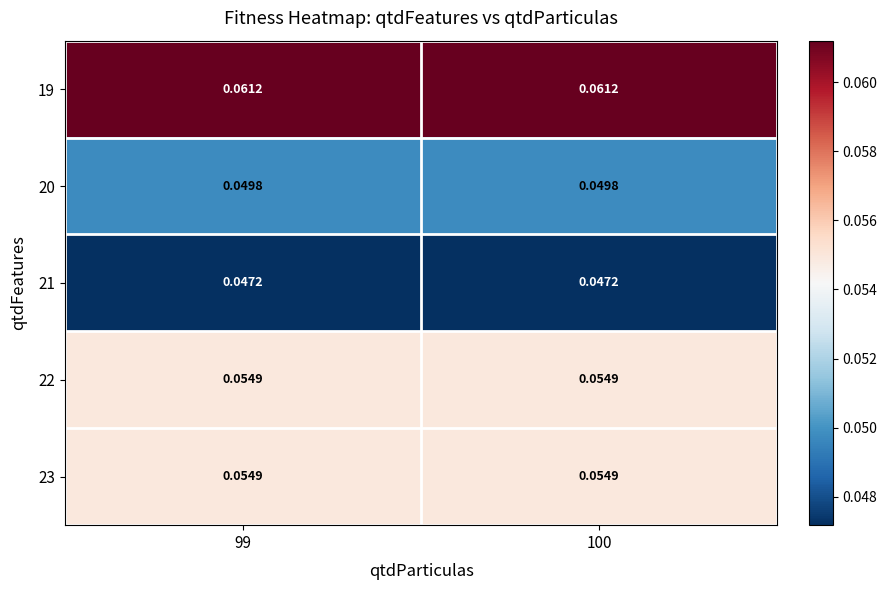

Rank the series by their maximum value, from lowest to highest.

21, 20, 22, 23, 19